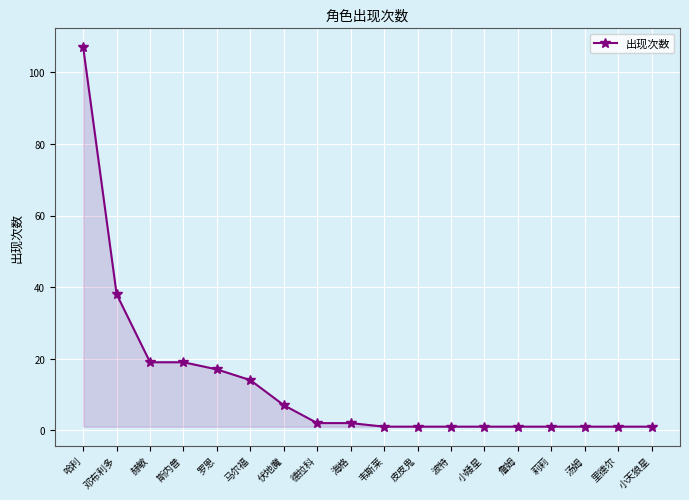

What is the greatest value displayed?

107